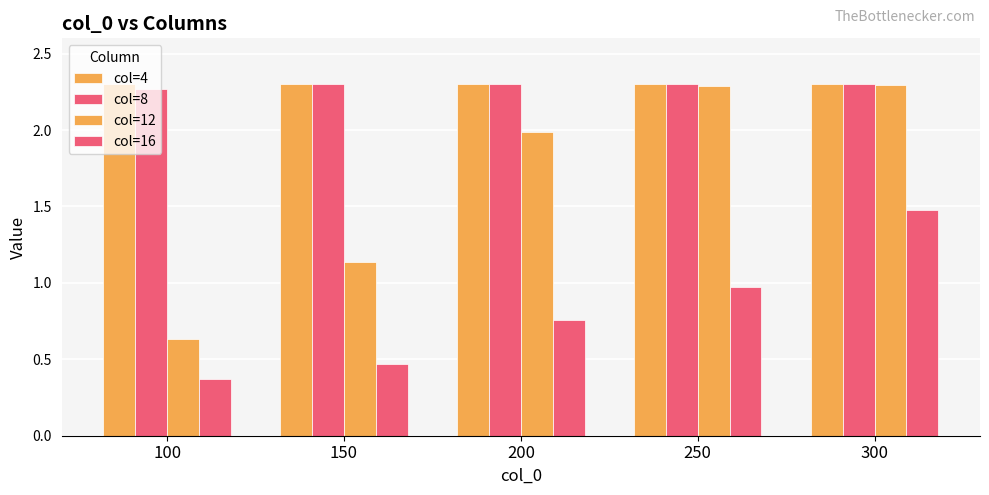

Count the number of categories in the chart.

5